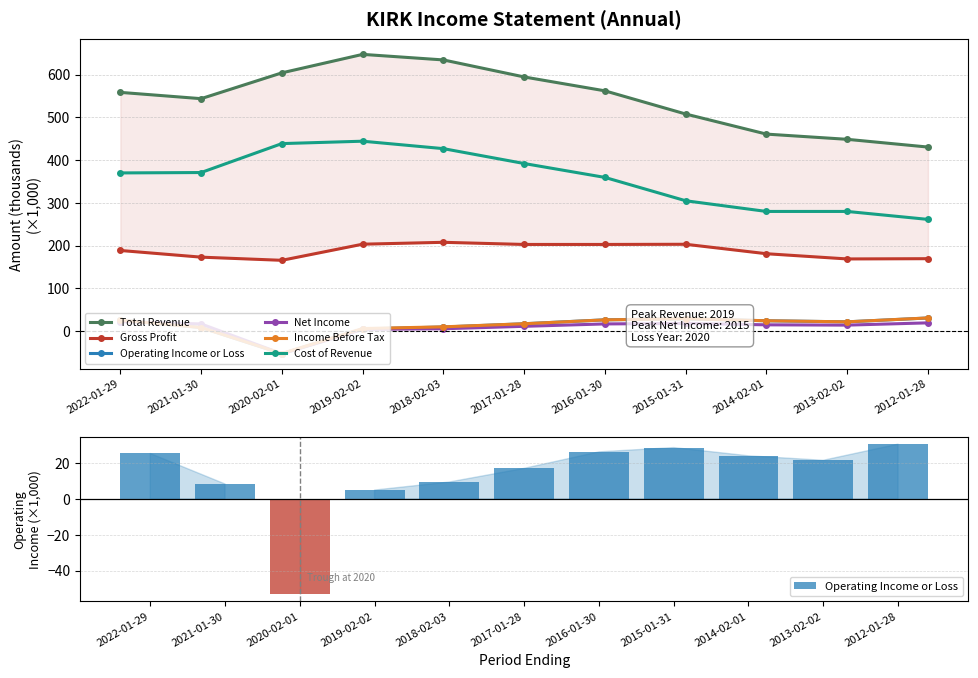

What is the lowest value of the Gross Profit series?

165.4